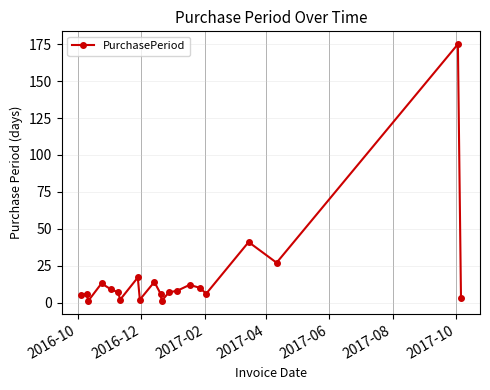

Count the number of data series in this chart.

1